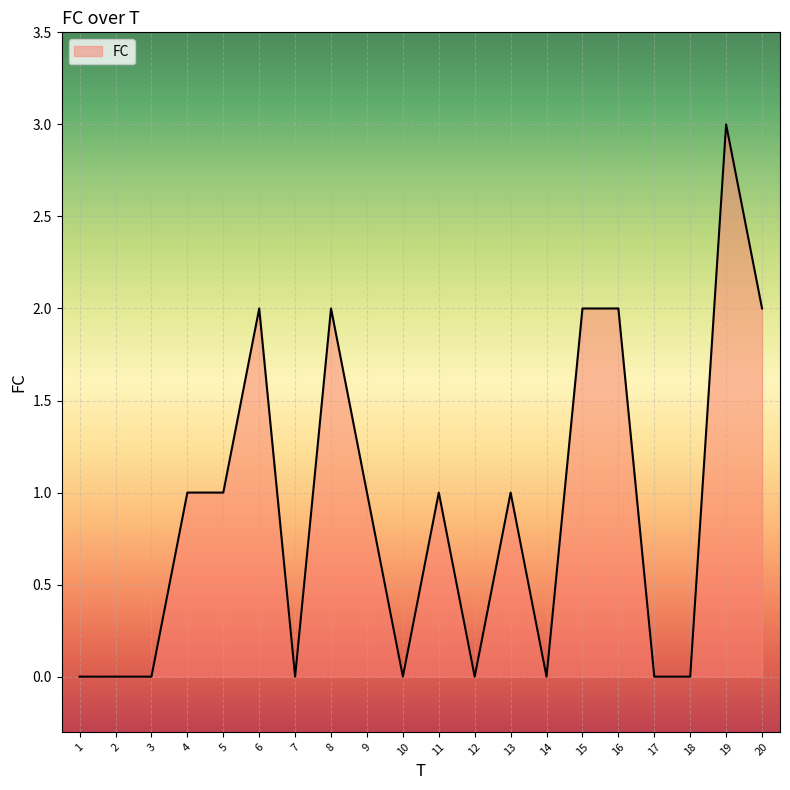

Reading left to right, transcribe all the data shown in this chart.

0	0	0	1	1	2	0	2	1	0	1	0	1	0	2	2	0	0	3	2